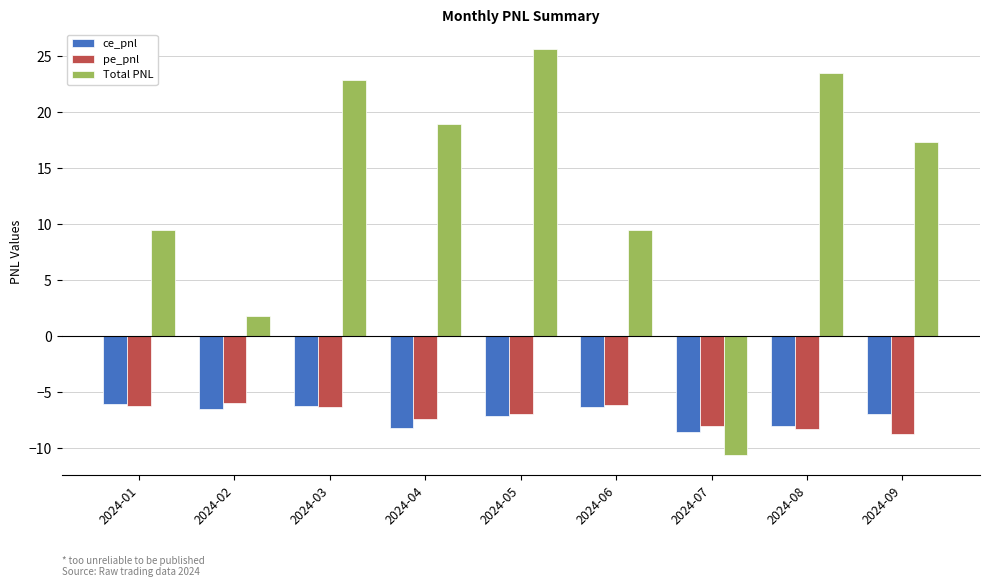

What is the total value across all series at 2024-01?

-2.8